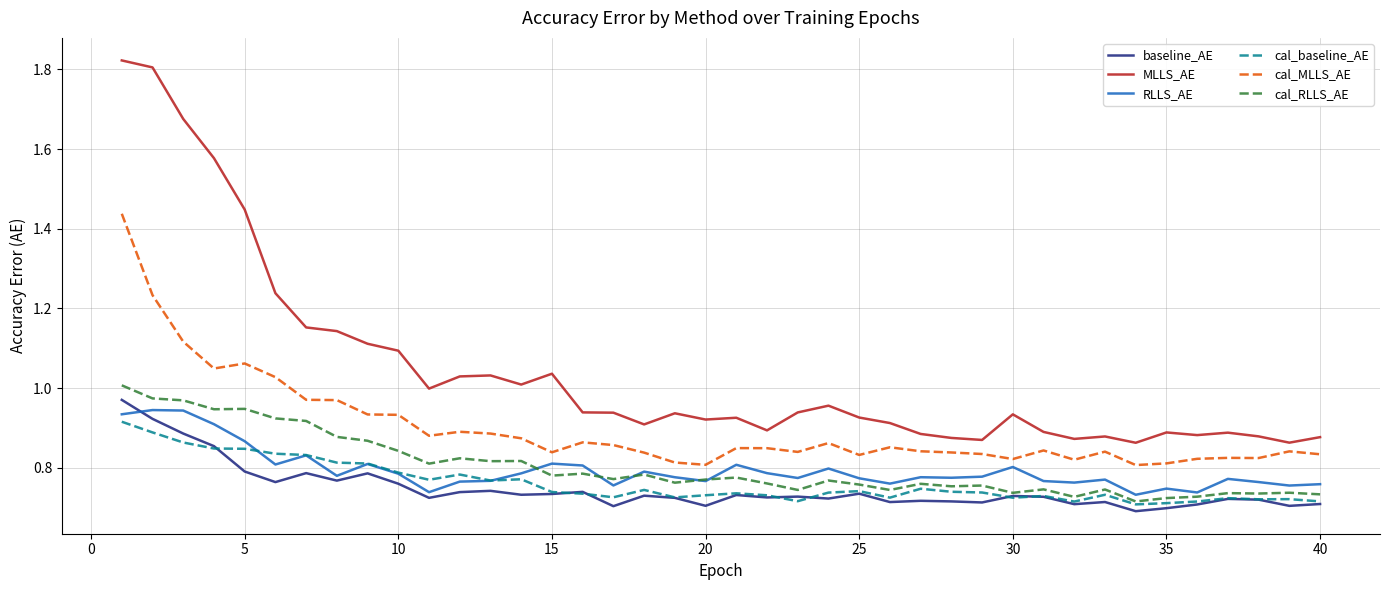

Which series has the largest total across all categories?

MLLS_AE